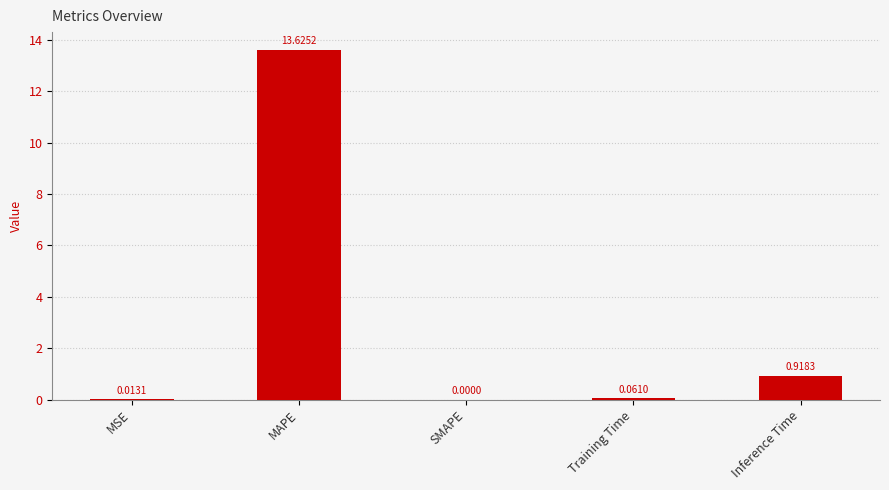

What is the sum of all values?

14.6